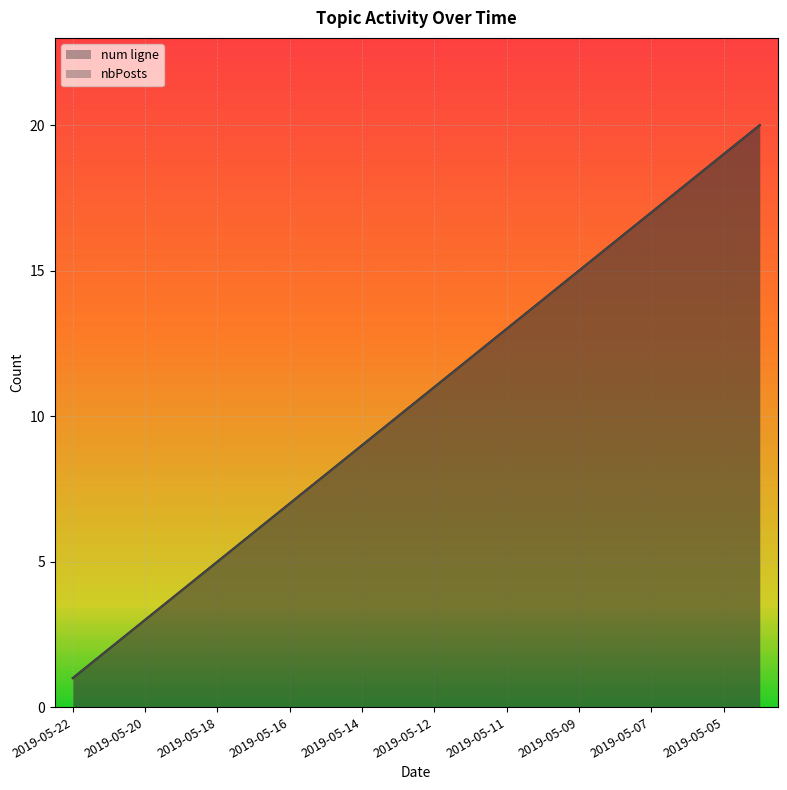

True or false: num ligne has a value of 18 at 2019-05-06.

True